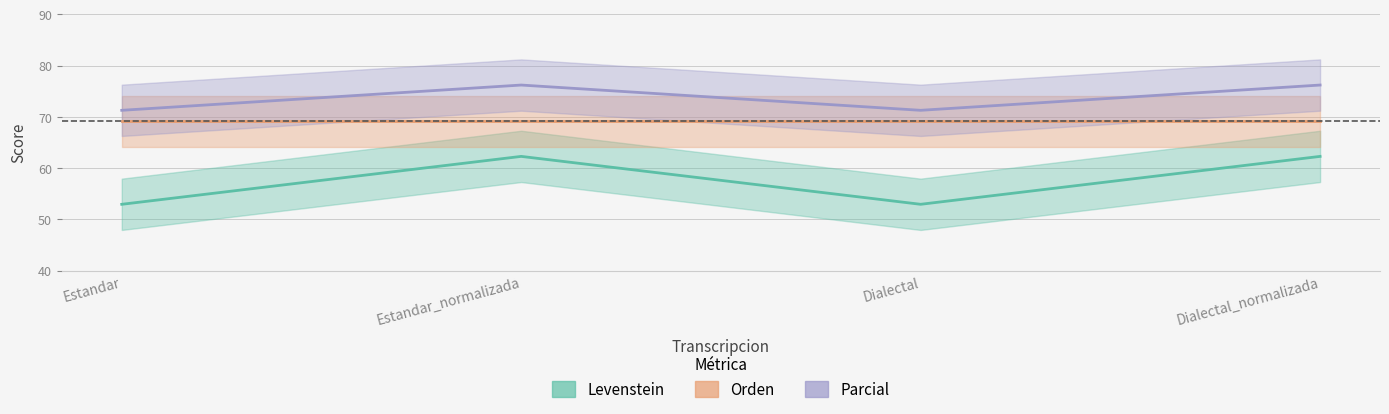

Which category has the highest value across all series?

Estandar_normalizada